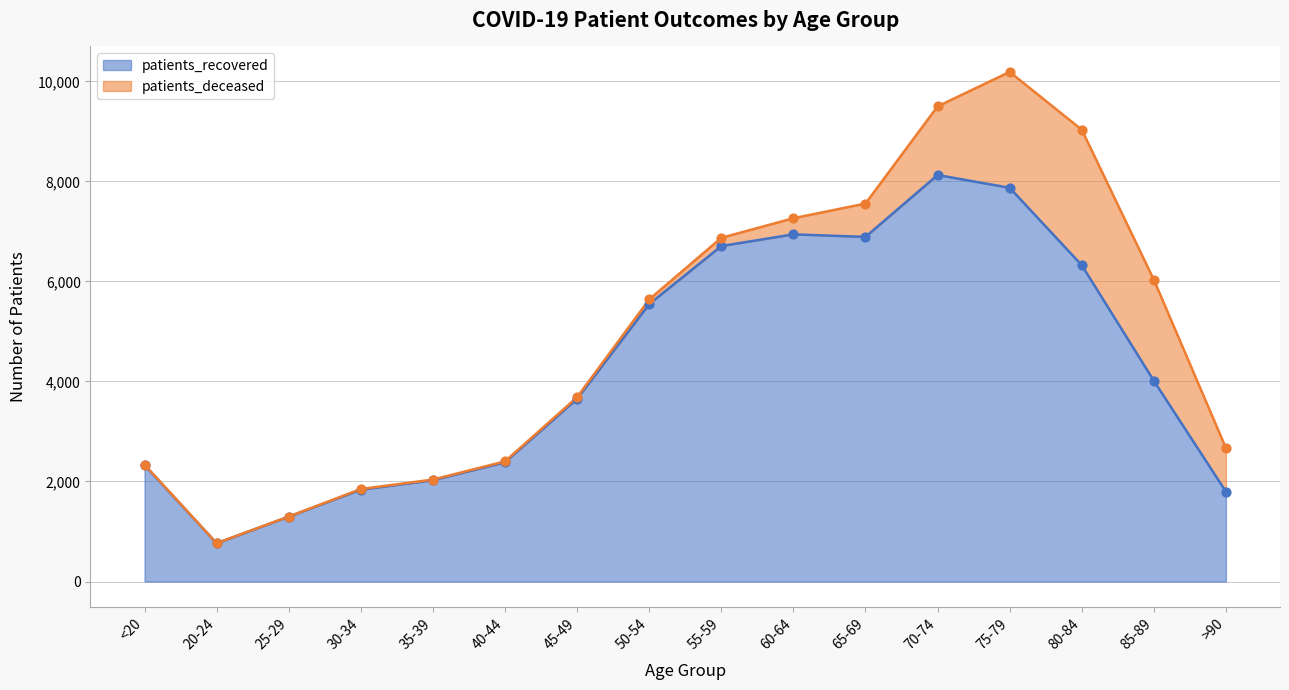

Between 60-64 and 40-44, which is larger?

60-64